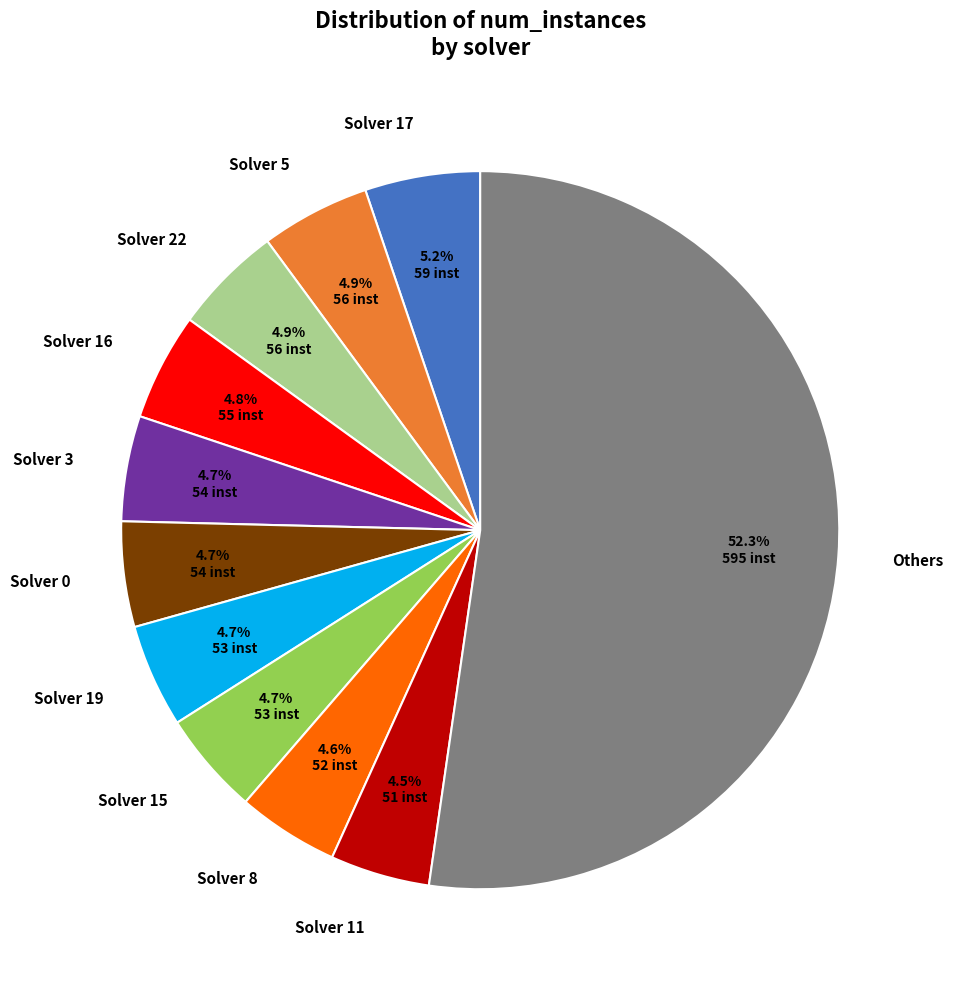

What is the ratio of the value at Solver 8 to the value at Solver 22?

0.9